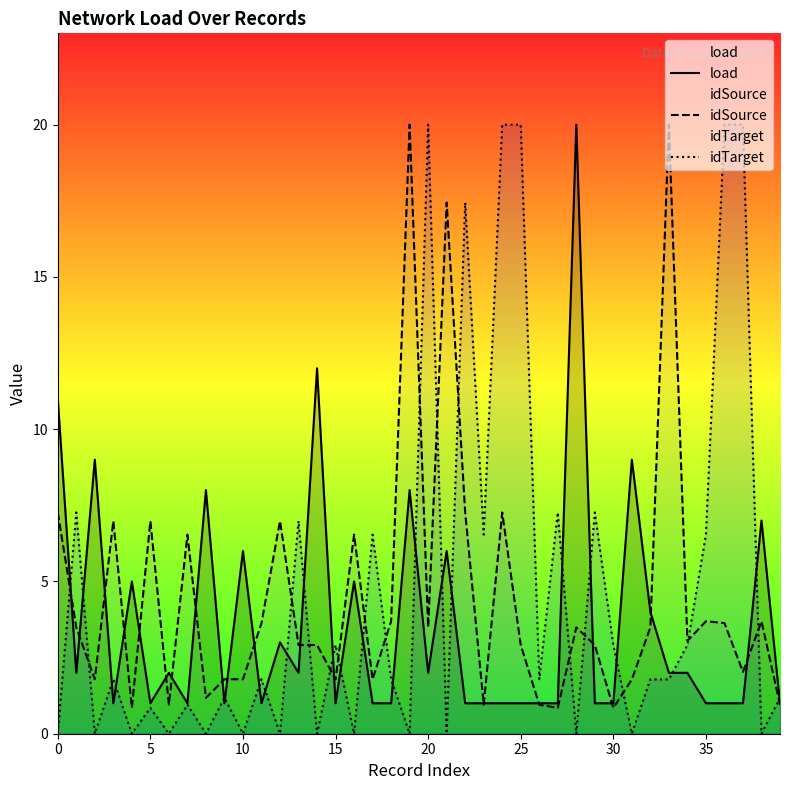

What is the difference between the maximum and second lowest values in the idTarget series?

20.0